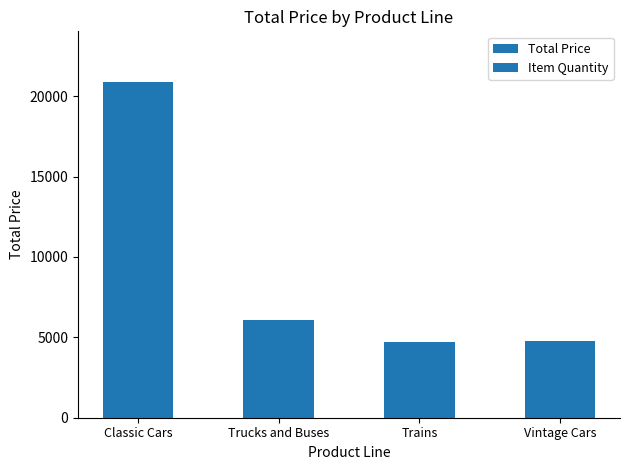

Between Trains and Trucks and Buses, which is larger?

Trucks and Buses